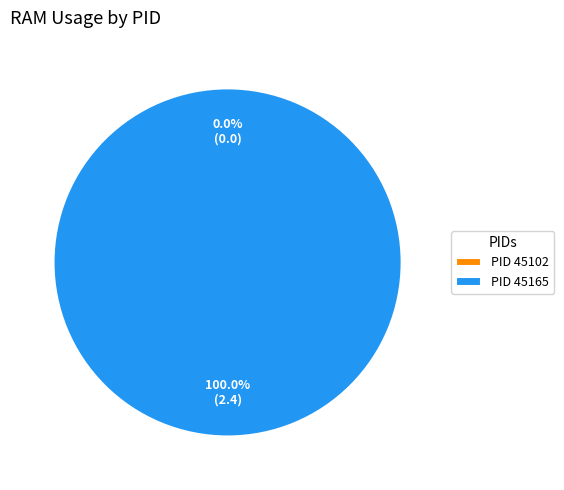

Which category has the smallest portion of the pie?

45102